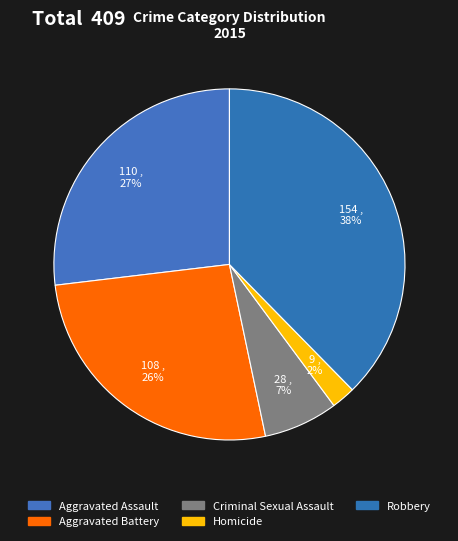

Approximately how many times larger is the value at Robbery compared to Aggravated Battery?

1.4